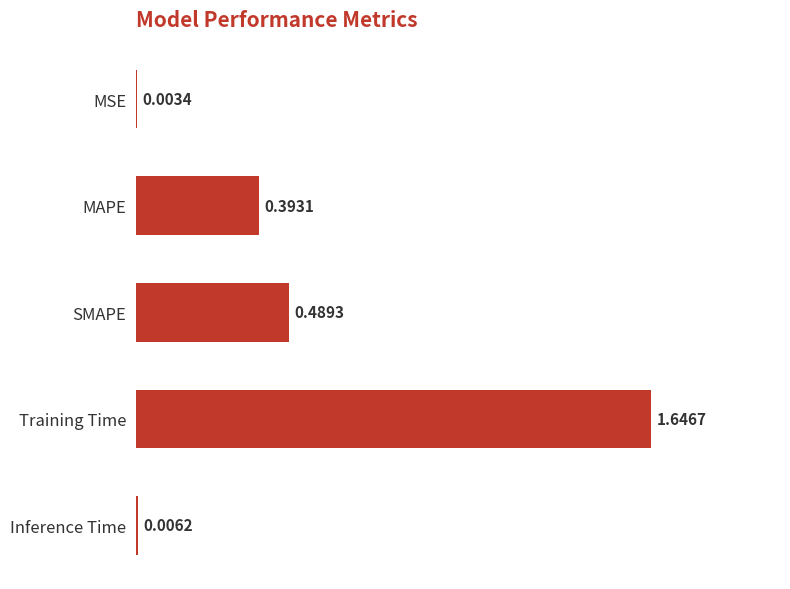

What is the change in value from SMAPE to Training Time?

+1.2